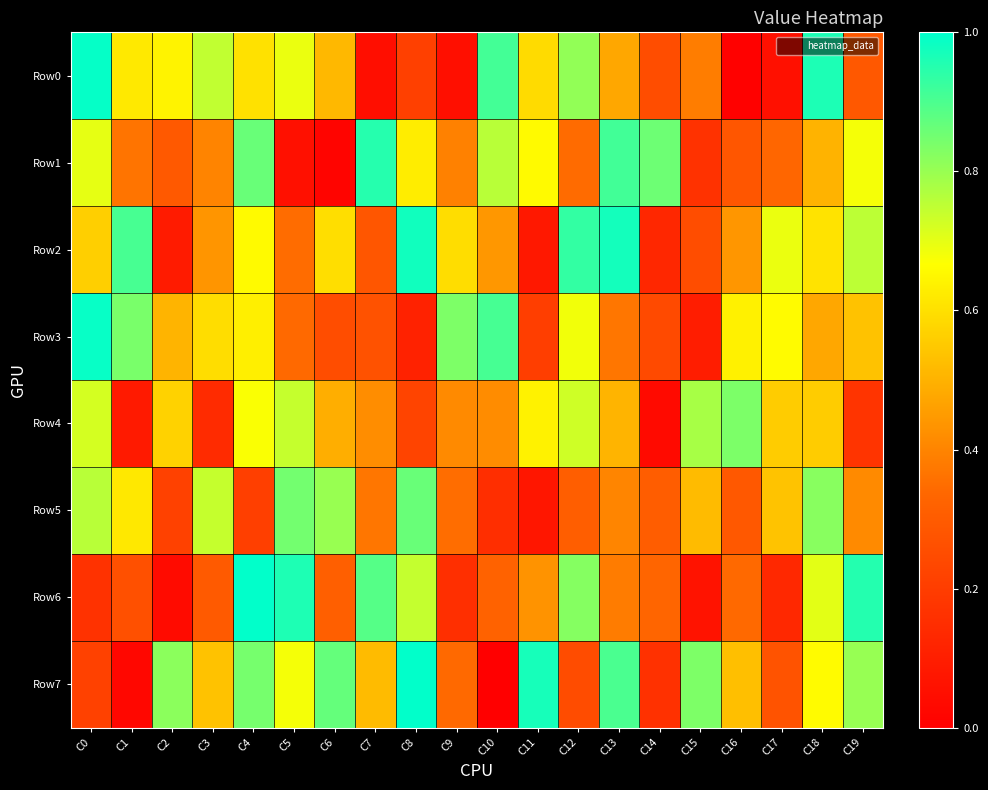

Reading right to left, extract all data points from this chart.

Row0: C19=289510	C18=961245	C17=54795	C16=7477	C15=384204	C14=253284	C13=476320	C12=807999	C11=589516	C10=911677	C9=50851	C8=211147	C7=50522	C6=513040	C5=692255	C4=601702	C3=747851	C2=642386	C1=620854	C0=992094
Row1: C19=679032	C18=503030	C17=334809	C16=284674	C15=166196	C14=856187	C13=912648	C12=346356	C11=657810	C10=759396	C9=393965	C8=628329	C7=950764	C6=14276	C5=55762	C4=862751	C3=399070	C2=293802	C1=366663	C0=699020
Row2: C19=753444	C18=605800	C17=693314	C16=439080	C15=253284	C14=129811	C13=972972	C12=933347	C11=81275	C10=439576	C9=592463	C8=976837	C7=282197	C6=597115	C5=348311	C4=656488	C3=435809	C2=90764	C1=905915	C0=563130
Row3: C19=533230	C18=475102	C17=658845	C16=636820	C15=98818	C14=244438	C13=370400	C12=682323	C11=204378	C10=907958	C9=834289	C8=112356	C7=268477	C6=253146	C5=340898	C4=631948	C3=593479	C2=504022	C1=840896	C0=989536
Row4: C19=170820	C18=556662	C17=557592	C16=837769	C15=781219	C14=35287	C13=505453	C12=728907	C11=639247	C10=416686	C9=412286	C8=225265	C7=419453	C6=491882	C5=741196	C4=672982	C3=144488	C2=568956	C1=88499	C0=721305
Row5: C19=413546	C18=821953	C17=535655	C16=289701	C15=518659	C14=305734	C13=401320	C12=309469	C11=74266	C10=152424	C9=351178	C8=862242	C7=371023	C6=800382	C5=848648	C4=207082	C3=741016	C2=216384	C1=618637	C0=759473
Row6: C19=952434	C18=701700	C17=131481	C16=341196	C15=63896	C14=331961	C13=381628	C12=824425	C11=432351	C10=322794	C9=157139	C8=742754	C7=887891	C6=311403	C5=959455	C4=996767	C3=296195	C2=37475	C1=263588	C0=167098
Row7: C19=802246	C18=658402	C17=272474	C16=528467	C15=834320	C14=163347	C13=900795	C12=249089	C11=969915	C10=1736	C9=339928	C8=997481	C7=517763	C6=867896	C5=678097	C4=844910	C3=533666	C2=816841	C1=24663	C0=213707